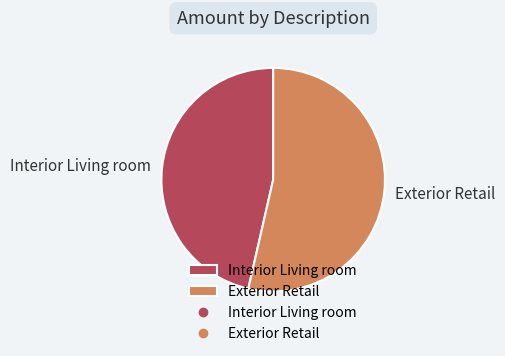

What is the smallest slice in the pie chart?

Interior Living room